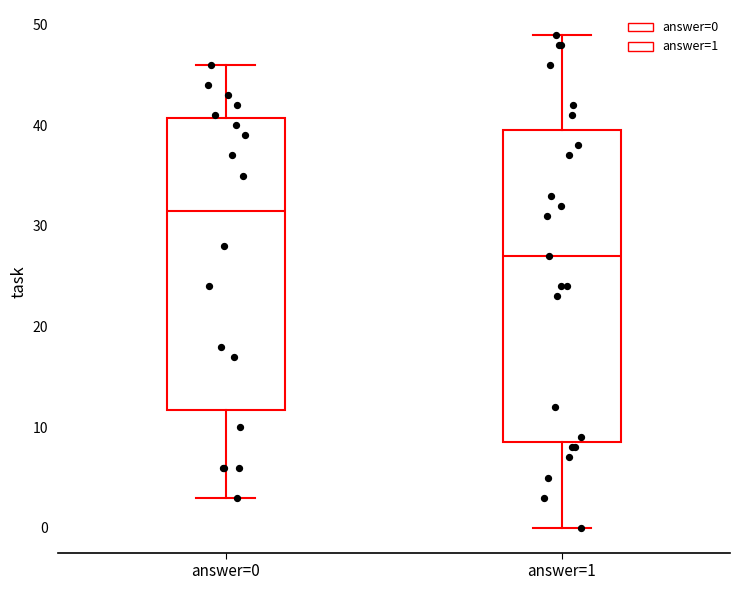

Which box's median line is the lowest?

answer=1